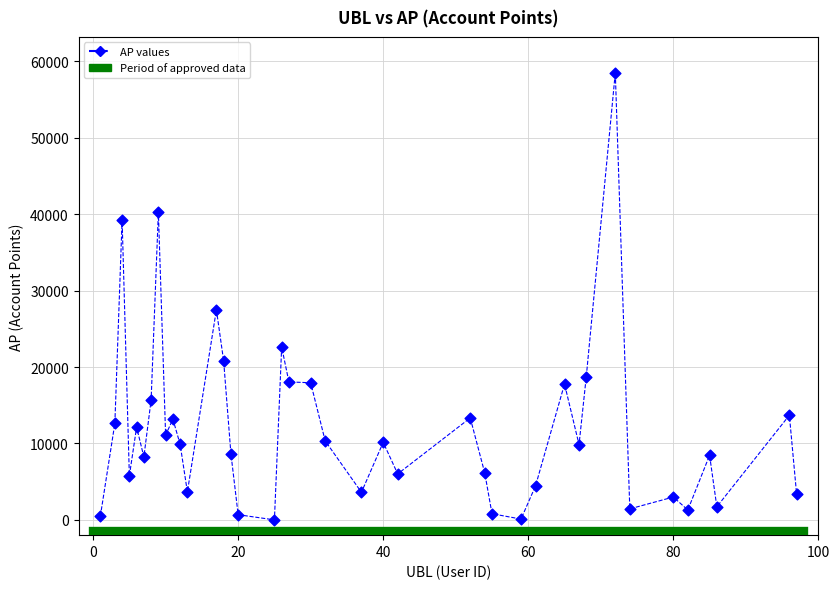

What Y value in the scatter plot is closest to 29254?

27491